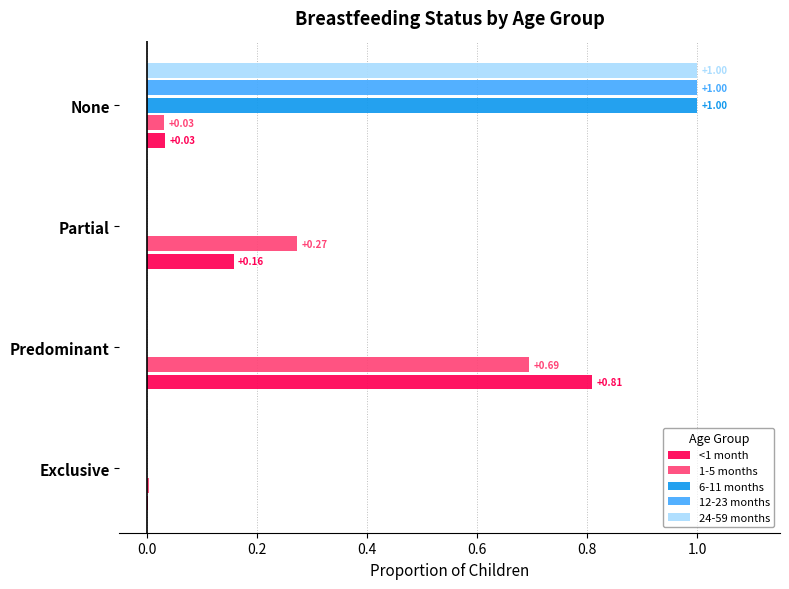

Which label corresponds to the largest value in the chart?

None